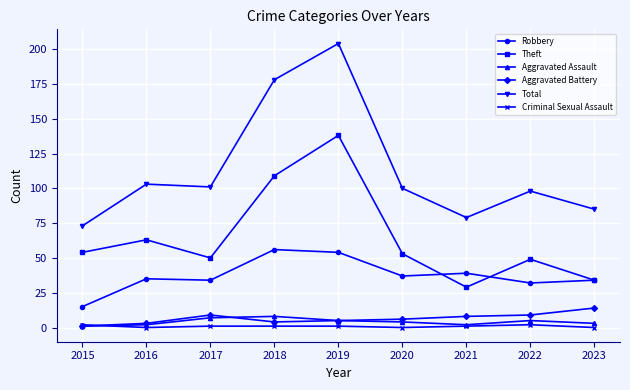

Reading left to right, extract all data points from this chart.

Robbery: 15	35	34	56	54	37	39	32	34
Theft: 54	63	50	109	138	53	29	49	34
Aggravated Assault: 1	2	7	8	5	4	2	5	3
Aggravated Battery: 1	3	9	4	5	6	8	9	14
Total: 73	103	101	178	204	100	79	98	85
Criminal Sexual Assault: 2	0	1	1	1	0	1	2	0